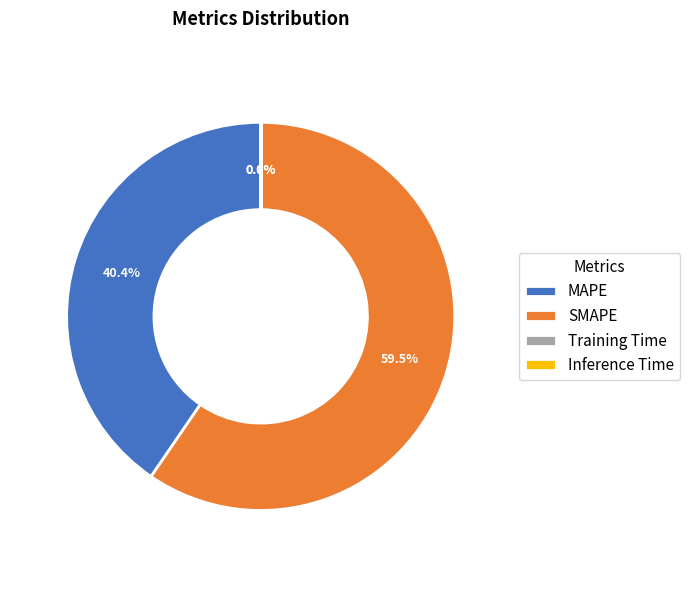

How much of the chart is everything except MAPE?

59.6%